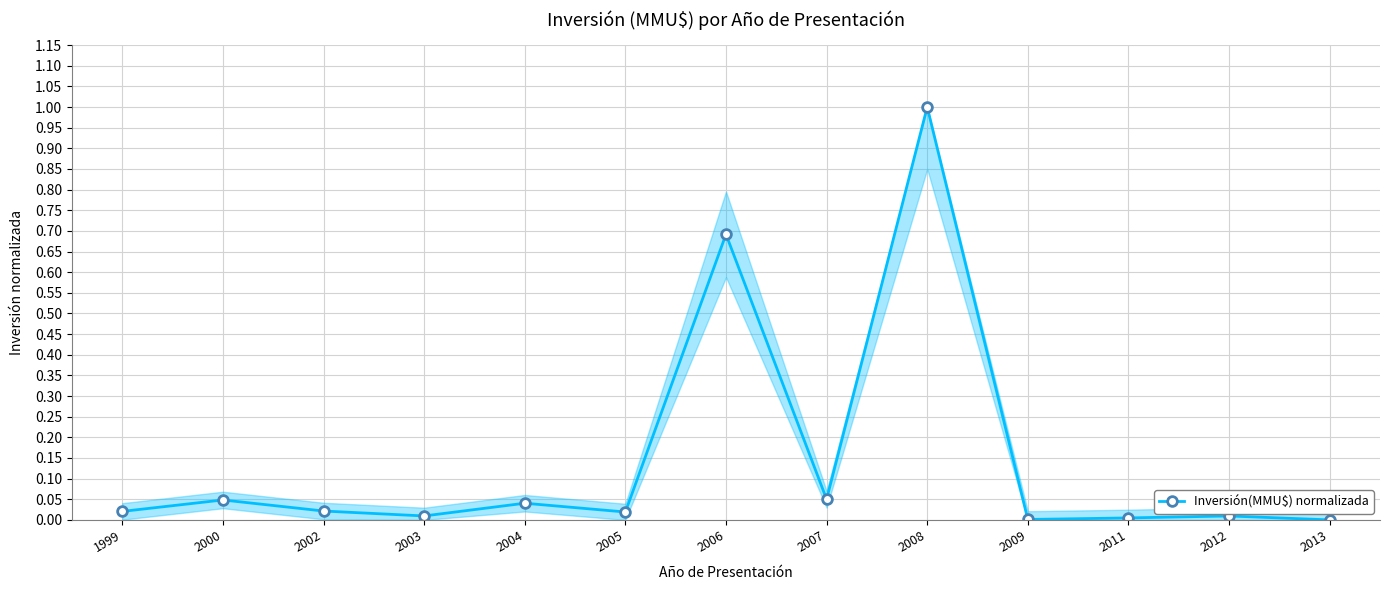

True or false: the data shows 1.0 at 2008.

True